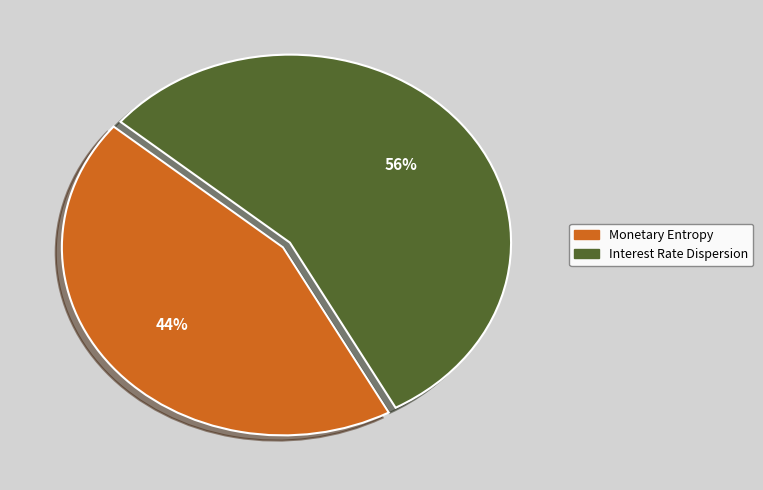

Is there any slice that represents more than half of the pie?

Yes